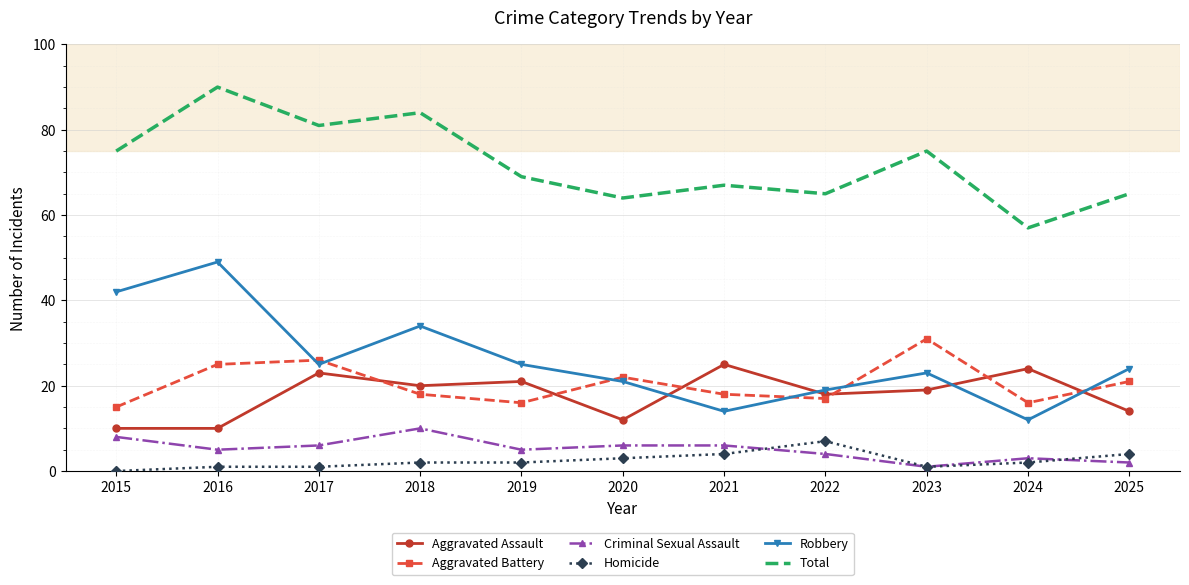

Between 2024 and 2025, which series saw the biggest shift?

Robbery